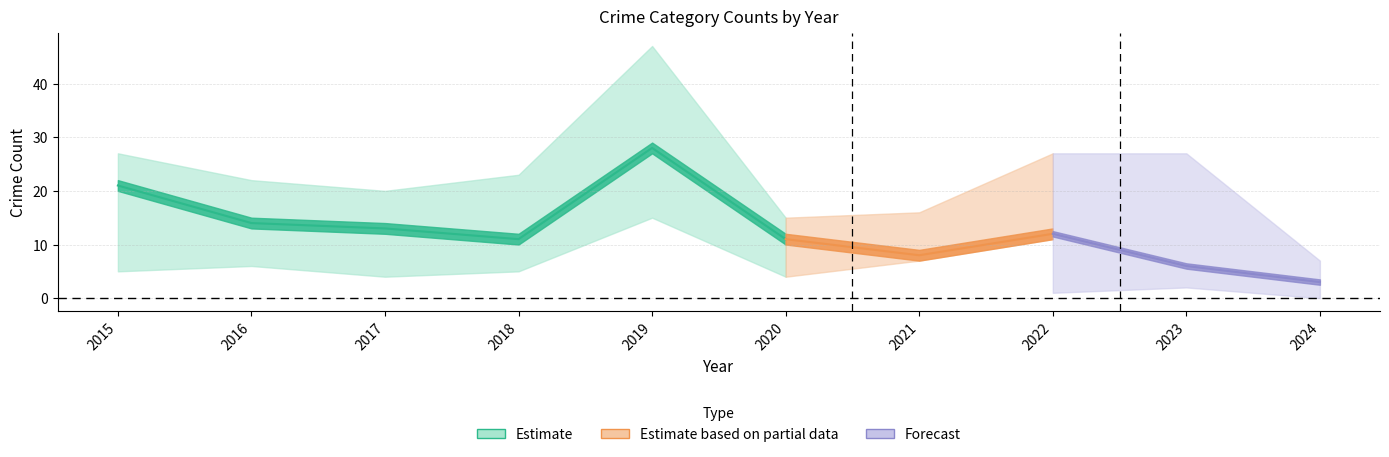

The value of Total at 2018 is 23. True or false?

True